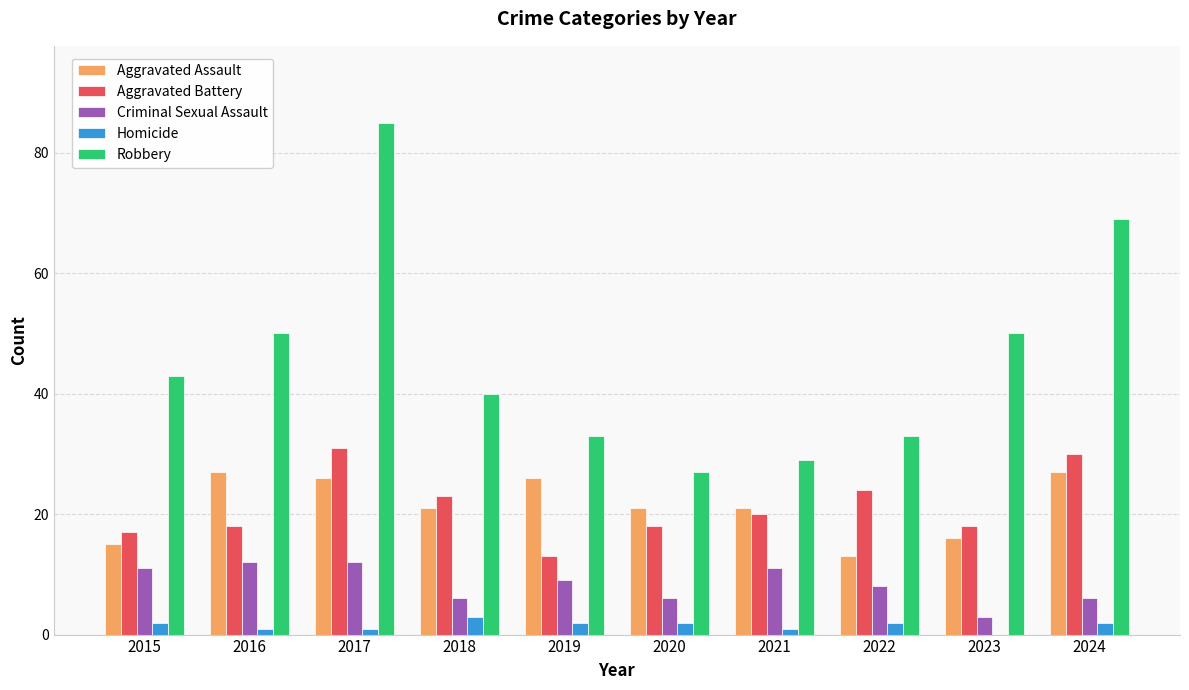

Read the Aggravated Assault value at 2024.

27